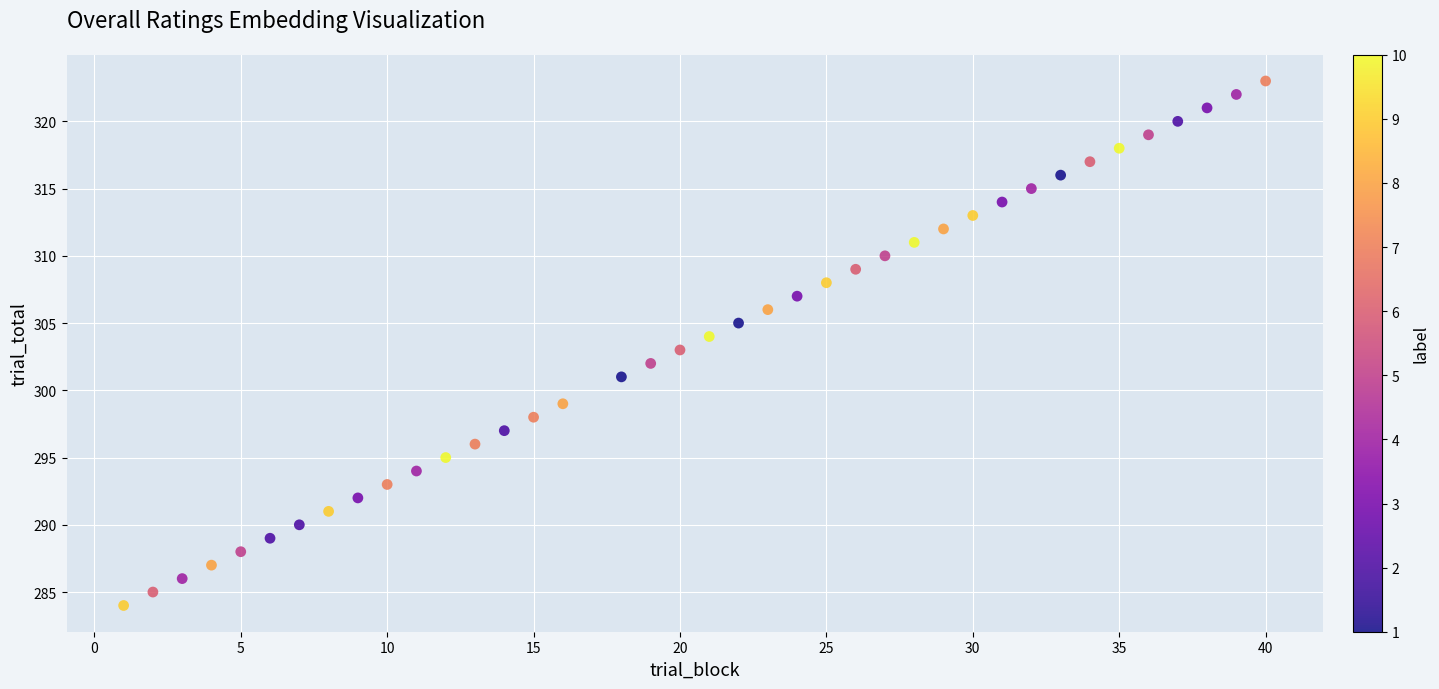

What is the range of X values (max minus min)?

39